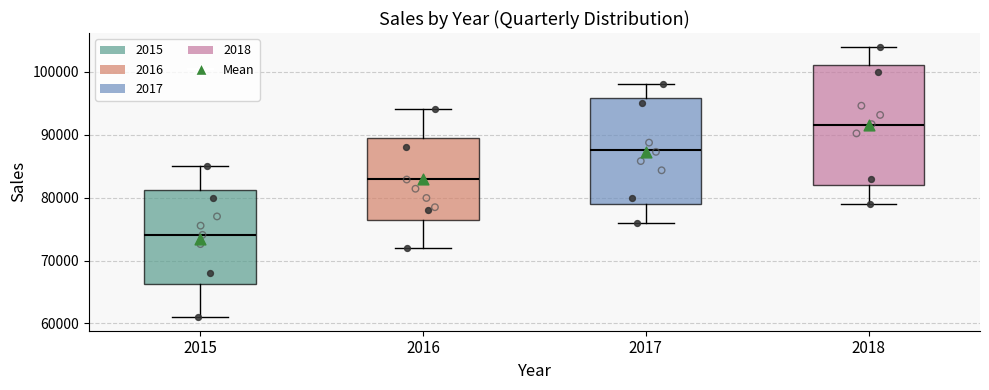

Reading left to right, read every box against the y-axis: the position of its median line, the range the box covers, and the ends of its whiskers. The values are not printed on the chart, so give them approximately, as read against the axis.

2015: median 74000, box 66000 to 81000, whiskers 61000 to 85000
2016: median 83000, box 77000 to 90000, whiskers 72000 to 94000
2017: median 88000, box 79000 to 96000, whiskers 76000 to 98000
2018: median 92000, box 82000 to 101000, whiskers 79000 to 104000